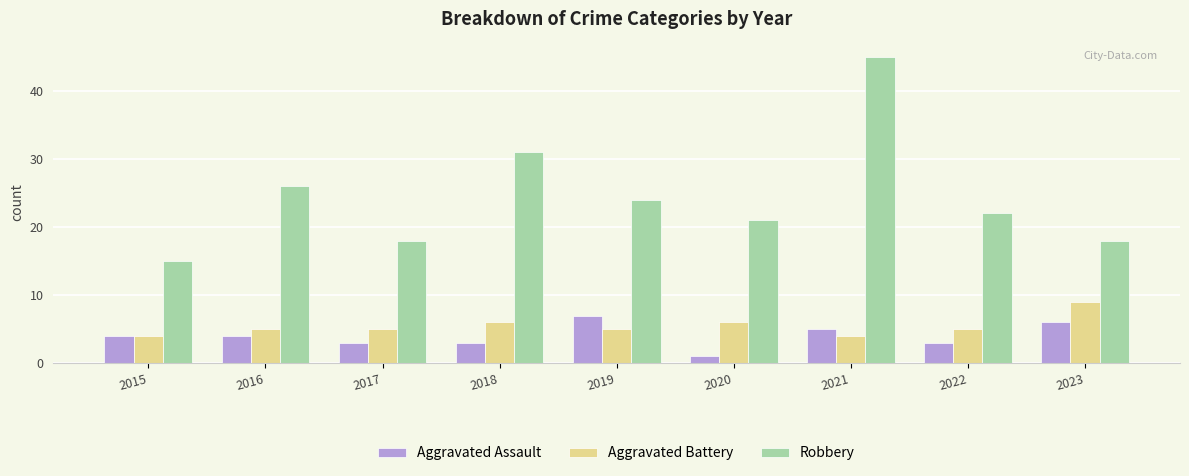

What is the value of the Aggravated Battery bar at the 6th from the left?

6